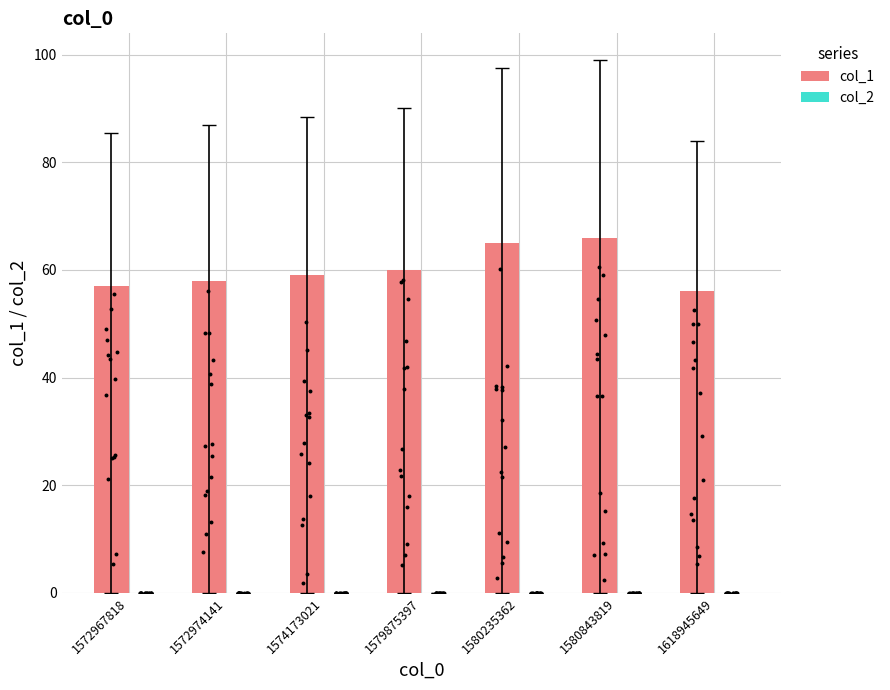

Which series has the largest Y range (max minus min)?

col_1